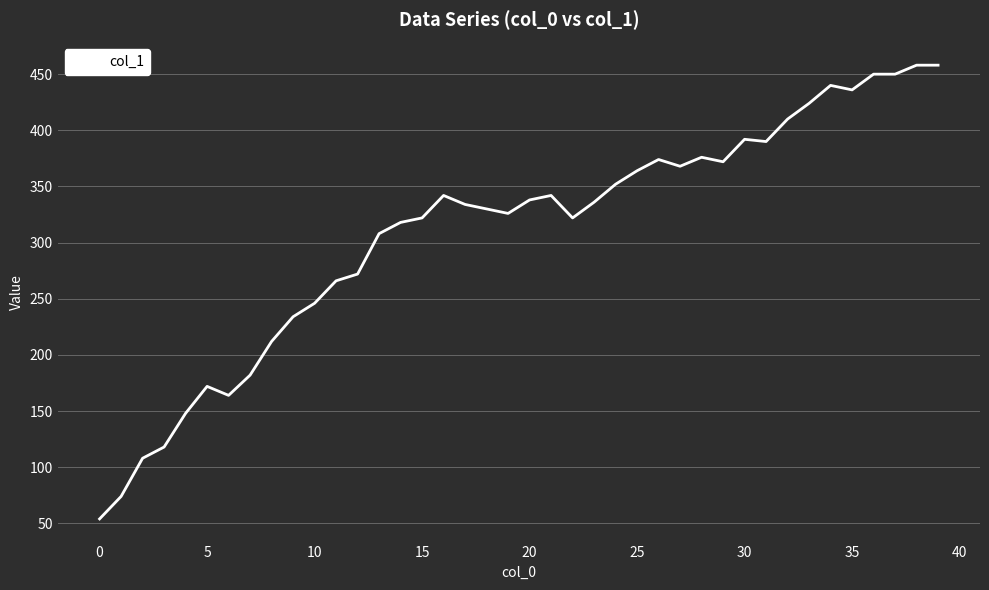

What is the smallest value displayed?

54